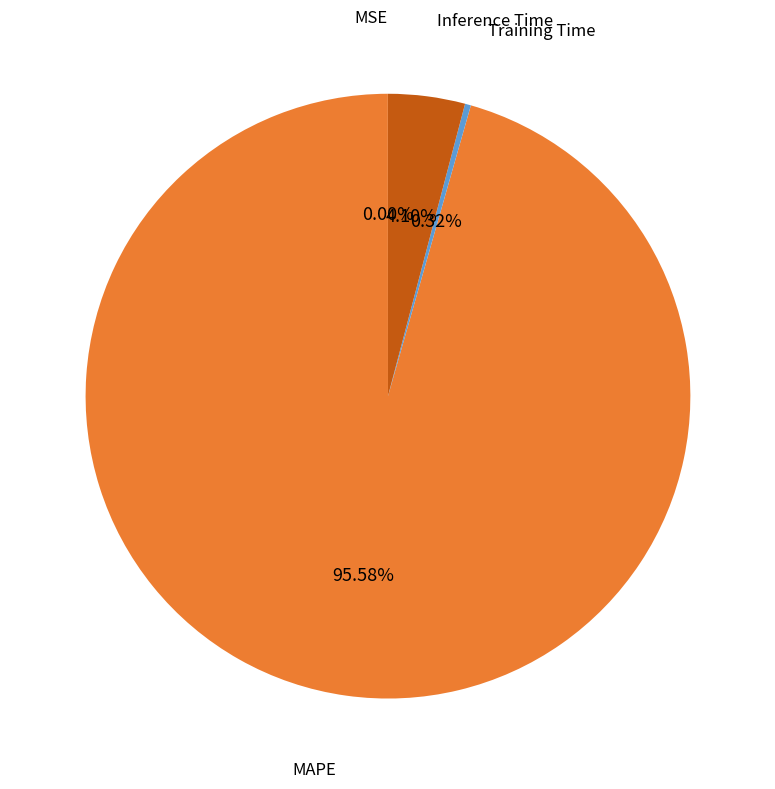

What is the majority slice?

MAPE